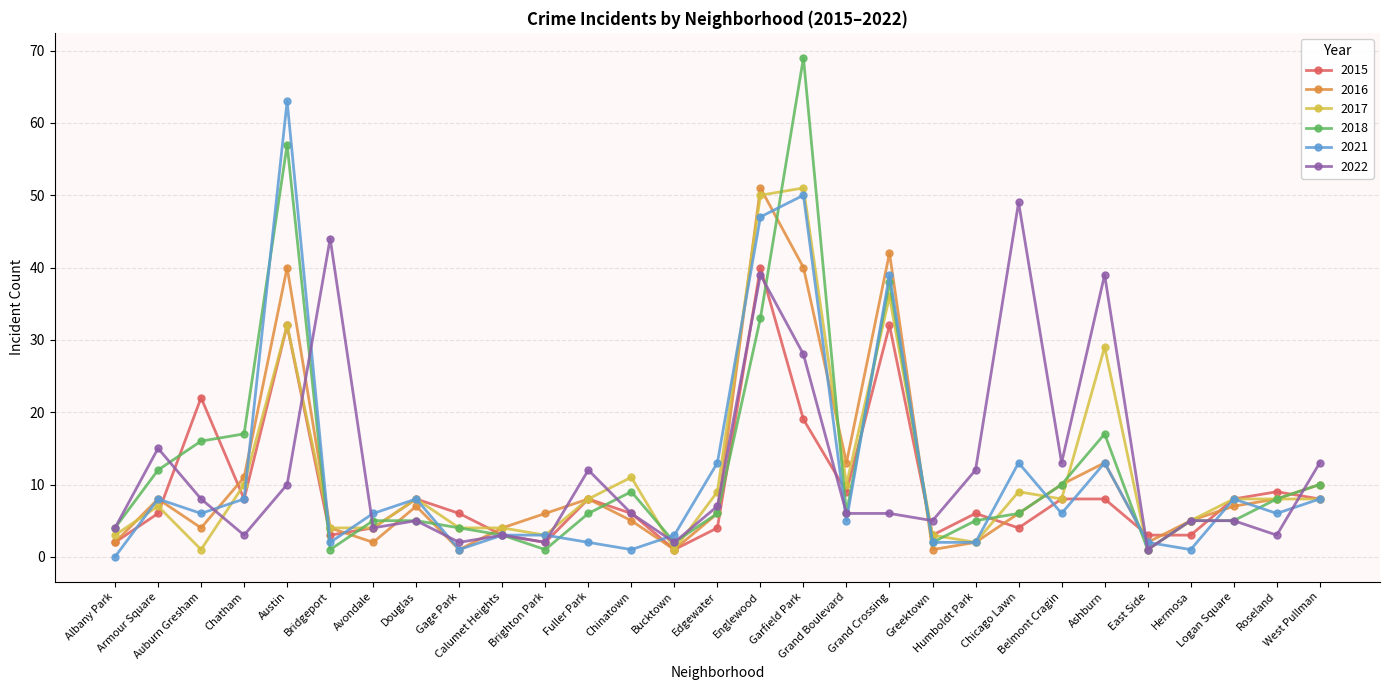

Which series has the largest range (max minus min)?

2018